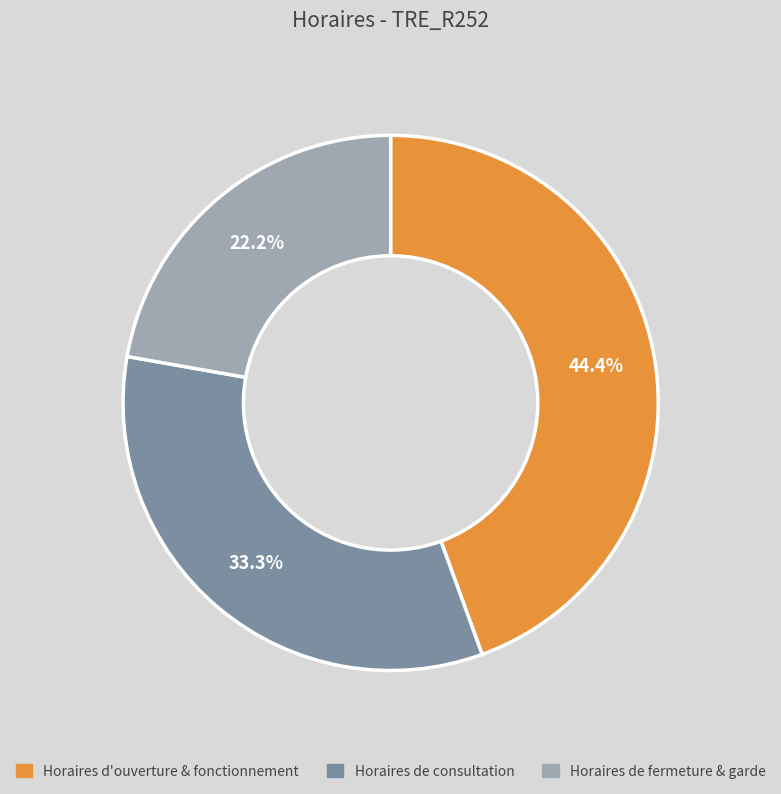

Is there any slice that represents more than half of the pie?

No